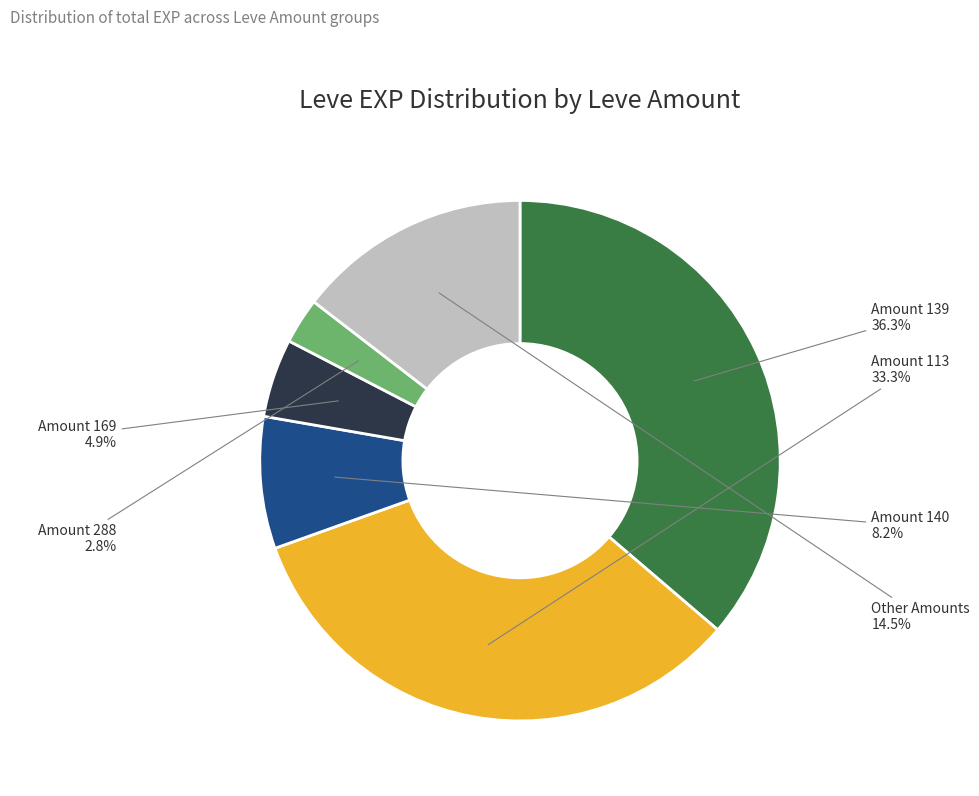

Which has a higher value, Amount 139 or Amount 140?

Amount 139